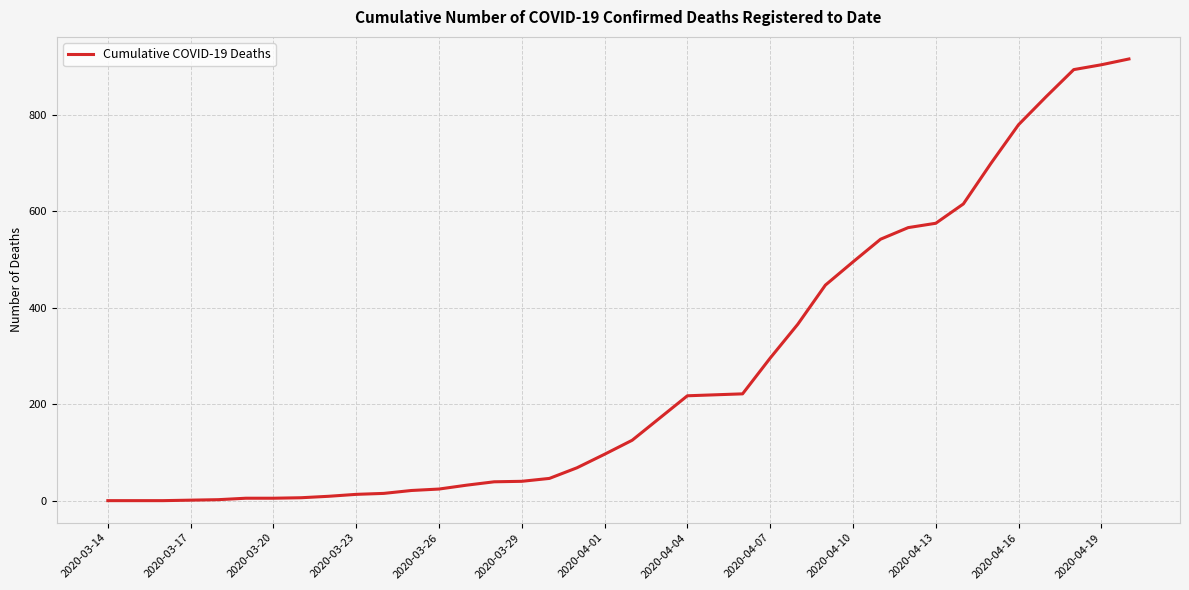

How many values are below 126?

19